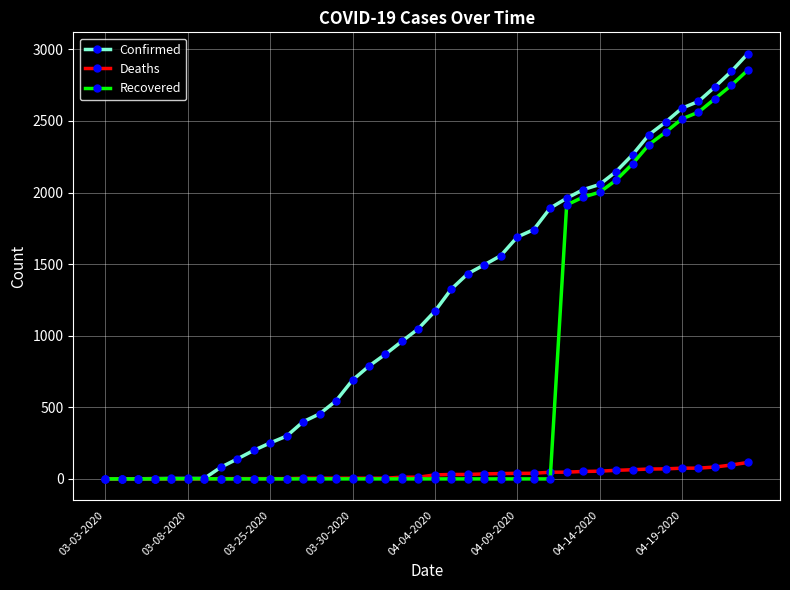

List the series in order of their overall mean, lowest first.

Deaths, Recovered, Confirmed